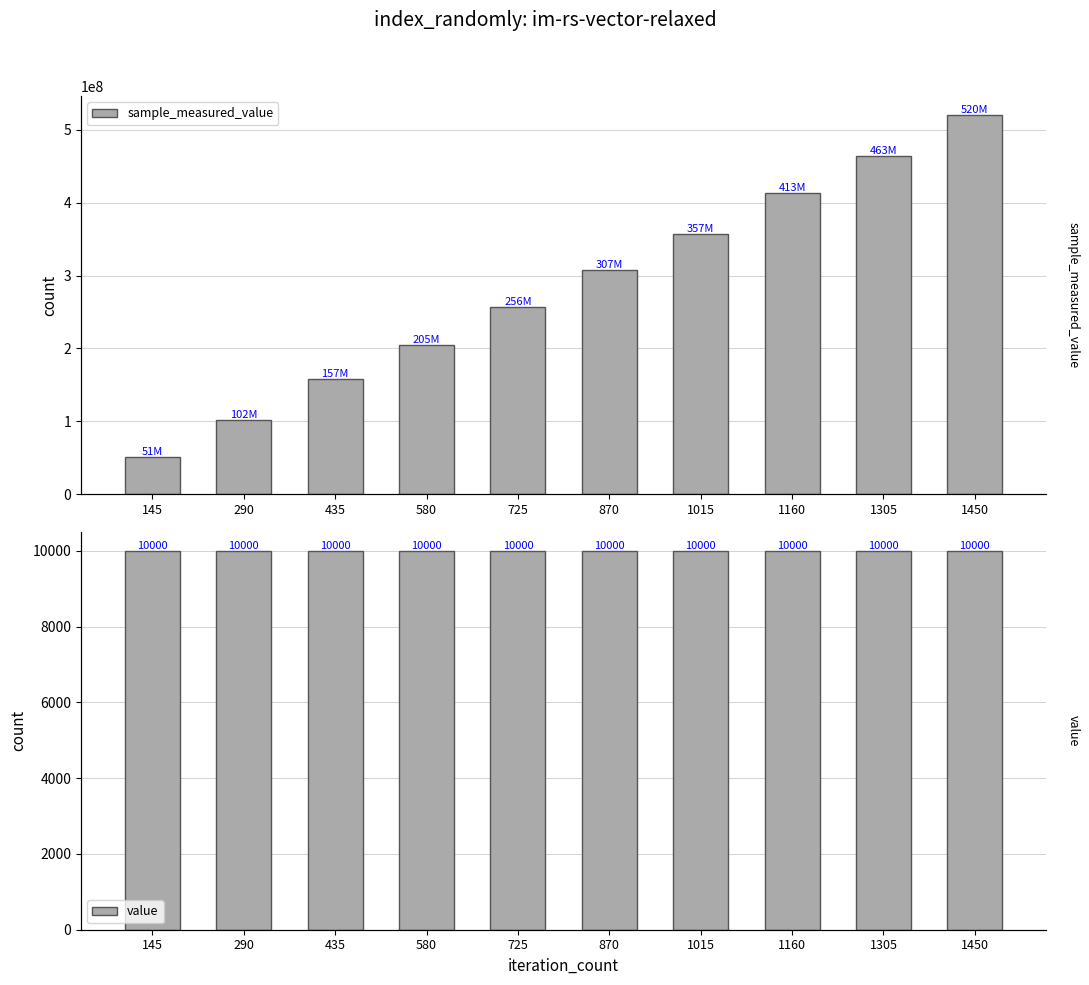

What is the approximate value of value at 145?

10000